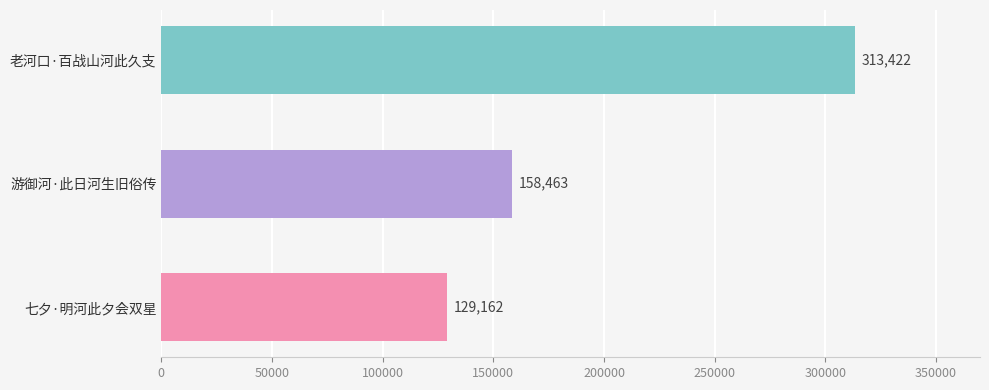

Count the number of categories in the chart.

3